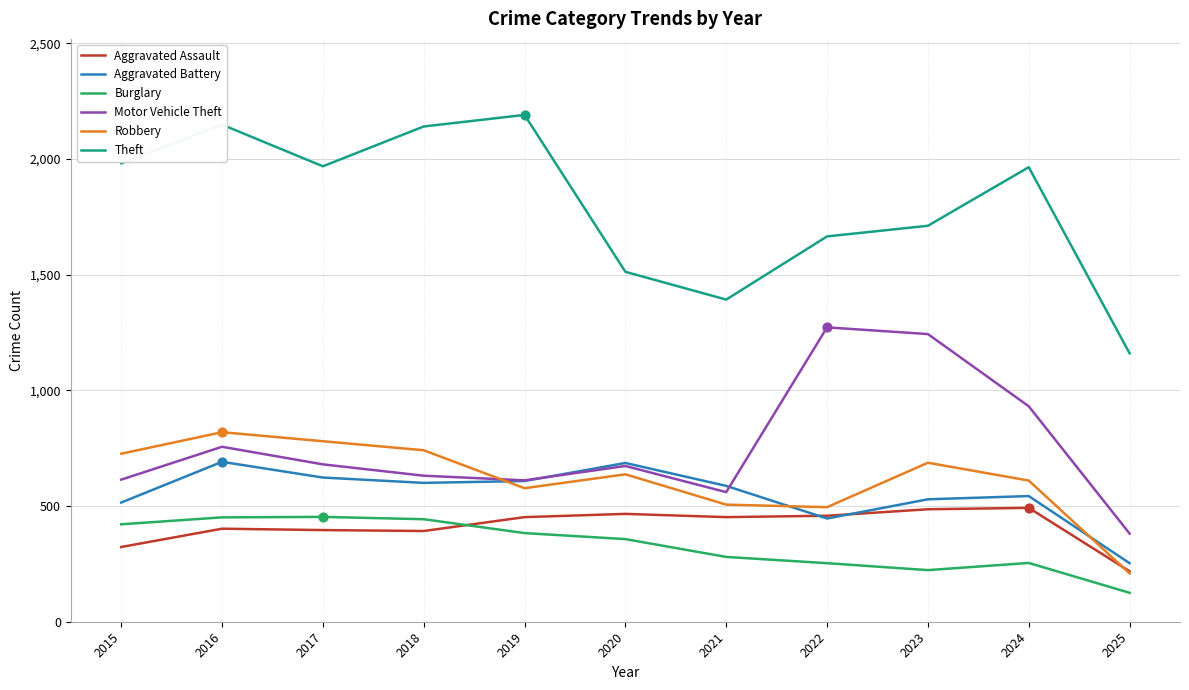

At which category is the sum across all series the highest?

2016